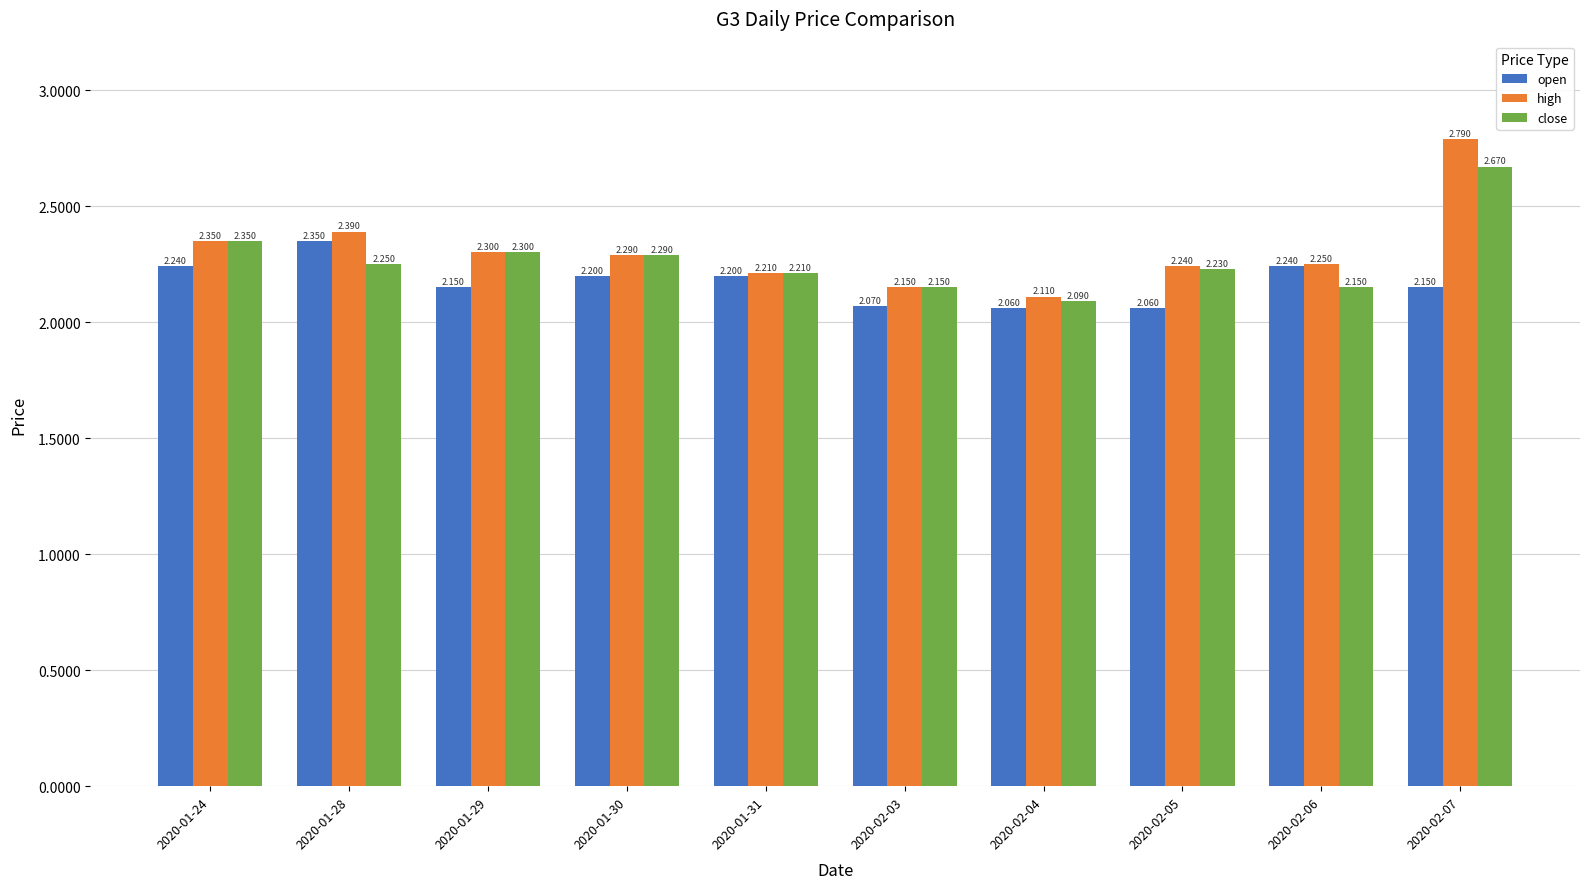

True or false: open has a value of 2.1 at 2020-02-05.

True